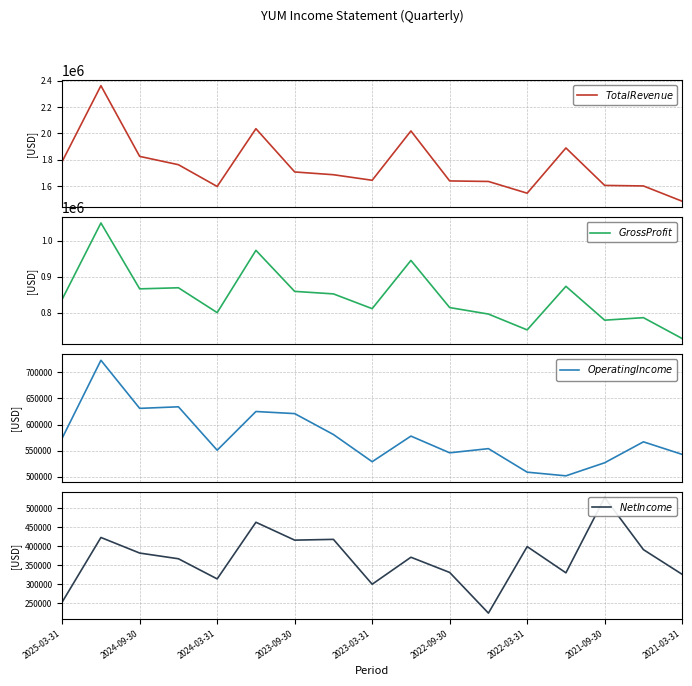

True or false: $Net Income$ has a value of 584092 at 2021-09-30.

False